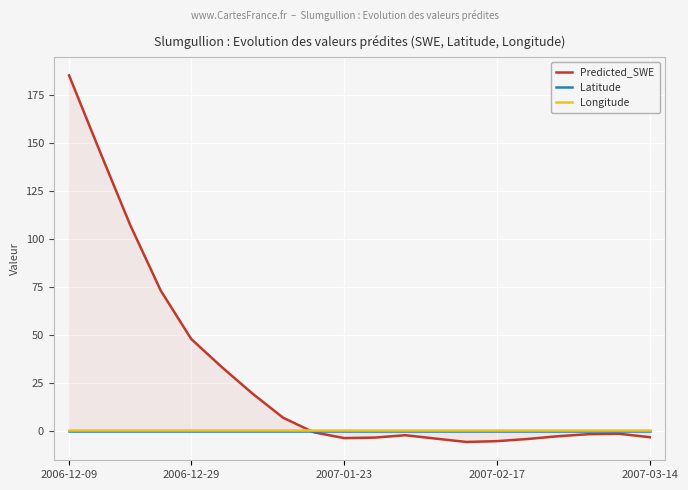

At which label does Latitude reach its peak?

2006-12-09